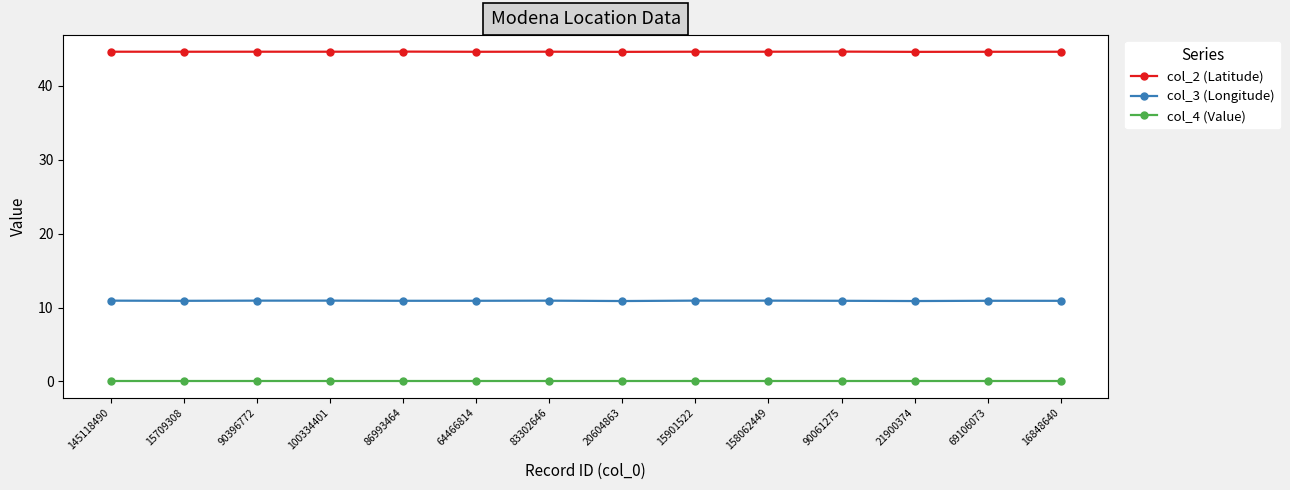

What is the label of the 11th point from the right?

100334401